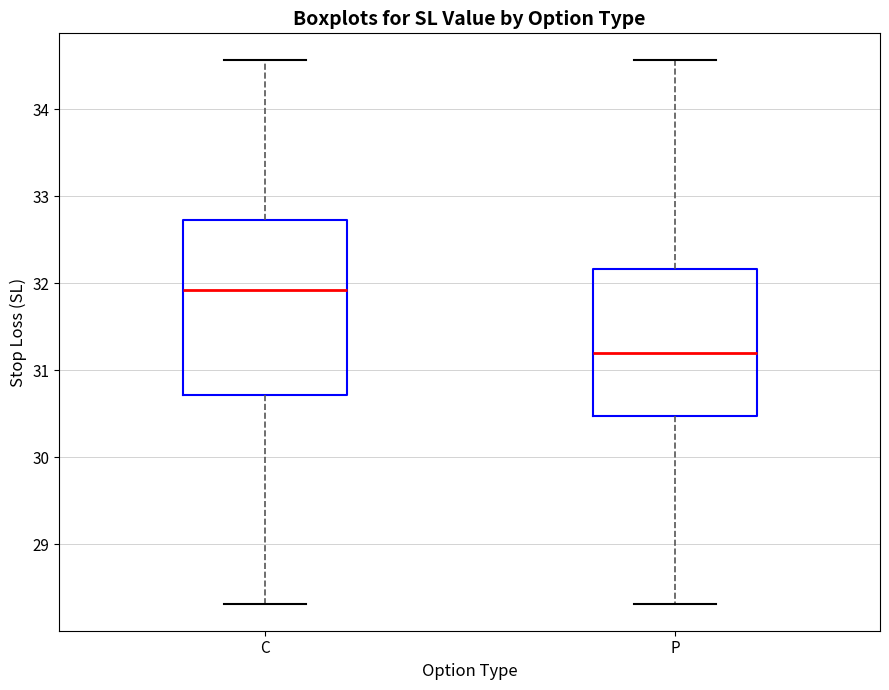

Where does the lower whisker of the box for P end on the y-axis? The values are not printed on the chart, so give them approximately, as read against the axis.

28.3